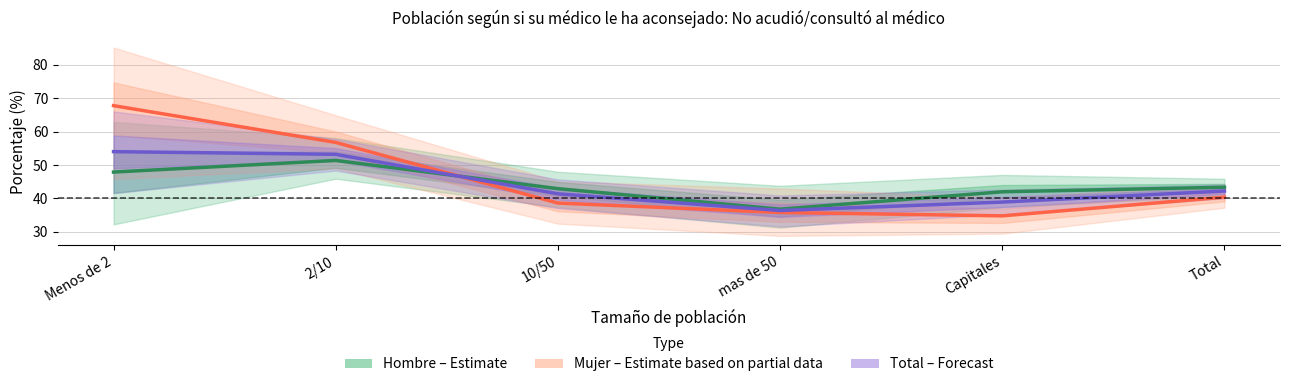

Rank the series by their maximum value, from highest to lowest.

Mujer (Estimate based on partial data), Total (Forecast), Hombre (Estimate)